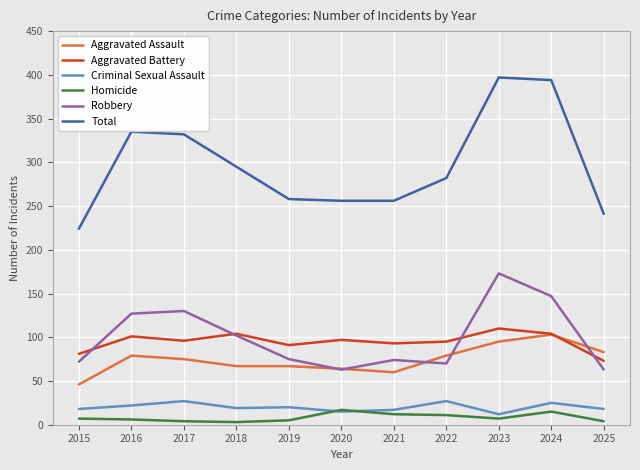

Does the chart have visible grid lines?

Yes